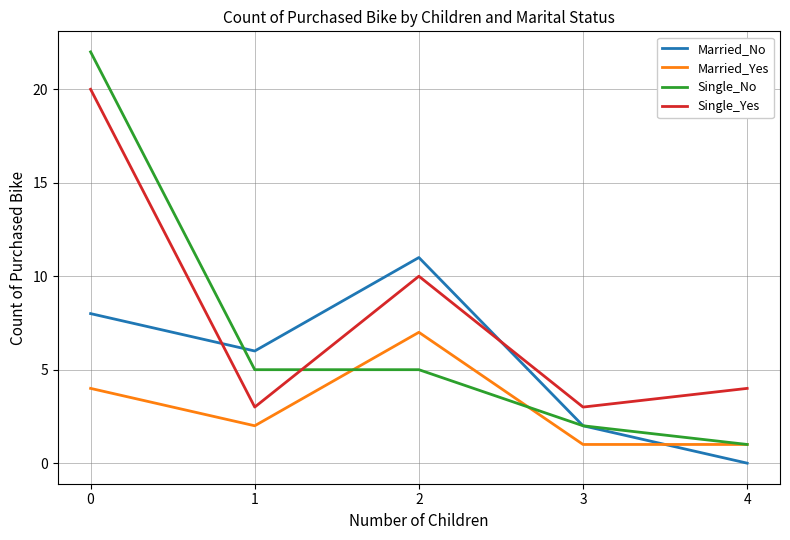

How many lines are shown in the chart?

4